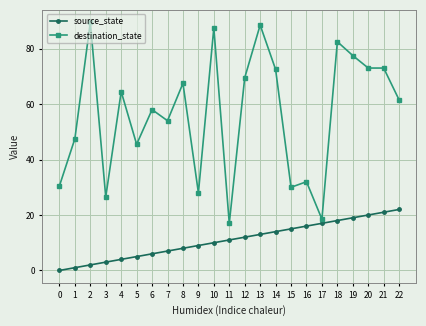

What is the highest value of the destination_state series?

89.5